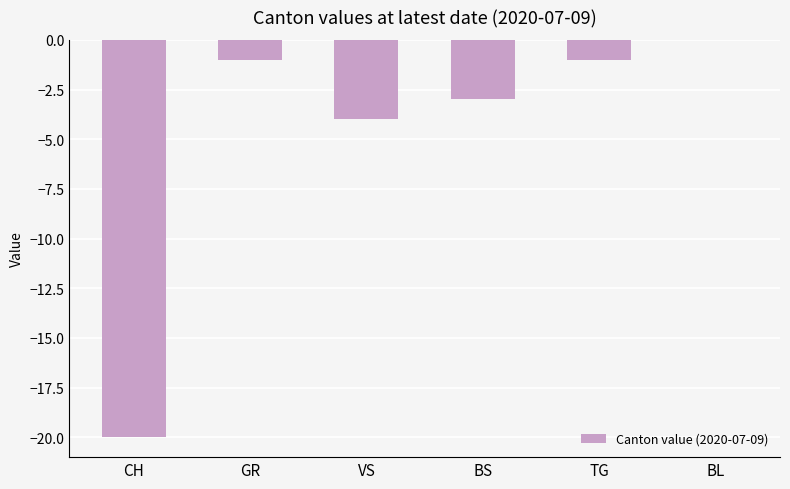

Reading left to right, transcribe all the data shown in this chart.

-20	-1	-4	-3	-1	0